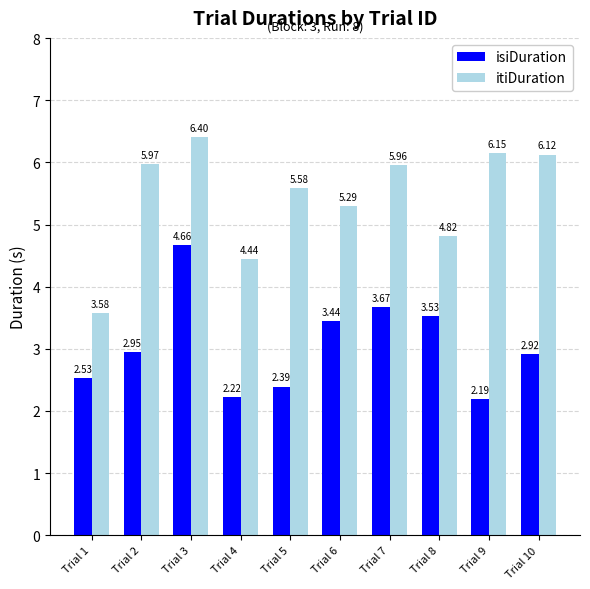

Which series has the widest spread of values?

itiDuration